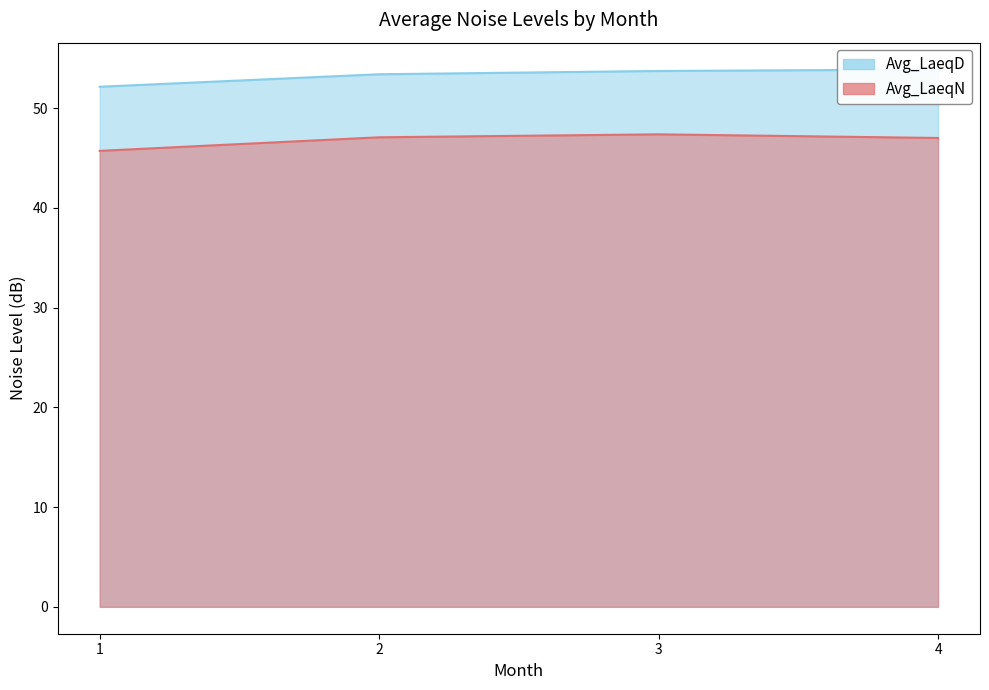

True or false: Avg_LaeqD has more than 0 points higher than both neighbors.

False